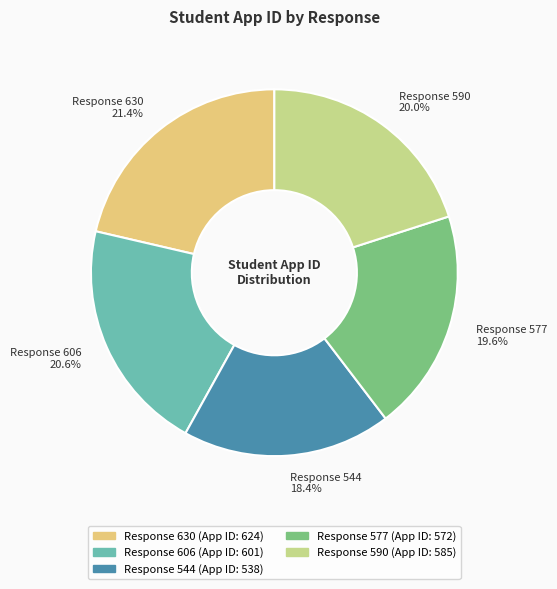

Which slice is the largest?

Response 630